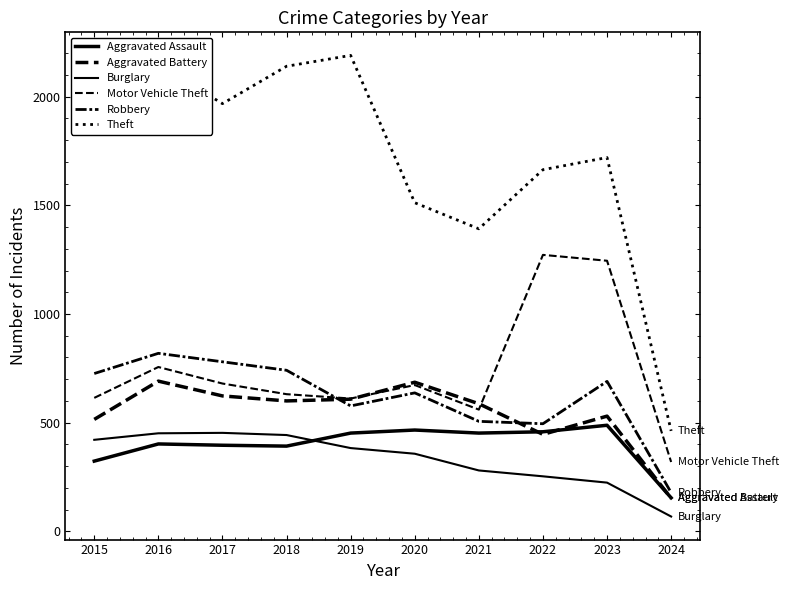

True or false: Robbery and Aggravated Assault intersect in this chart.

False